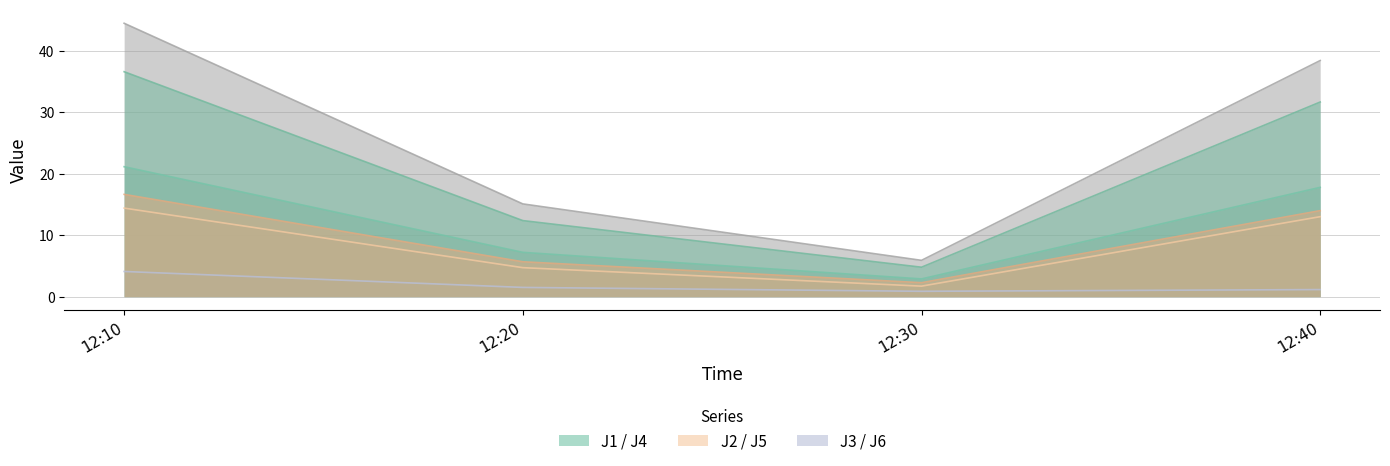

What is the minimum value for J2?

1.7